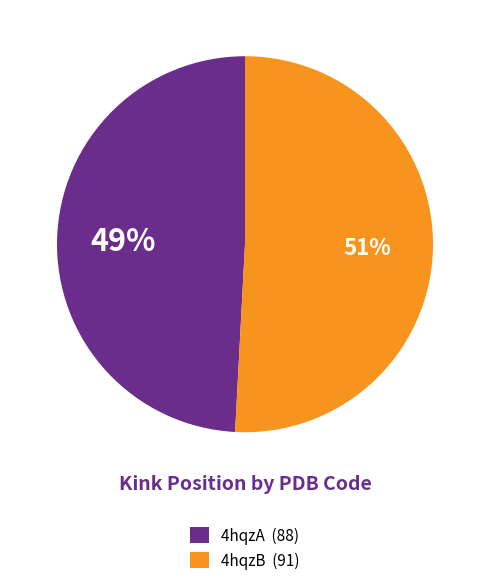

Rank the categories by value from highest to lowest.

4hqzB, 4hqzA